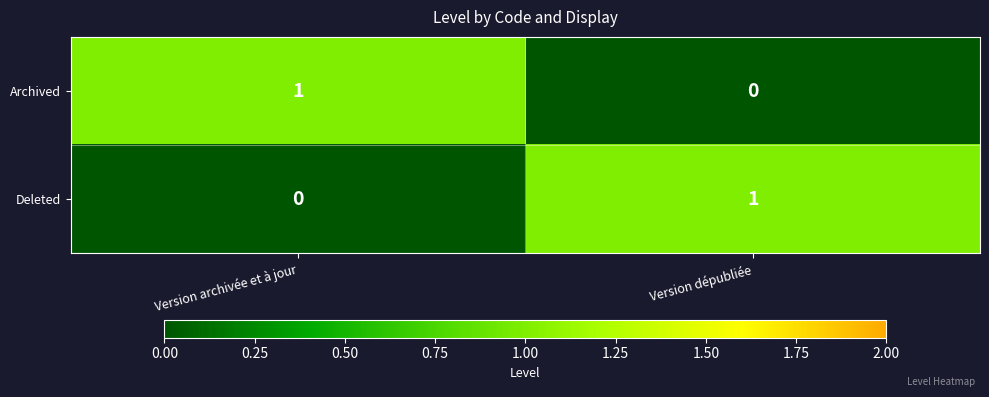

What is the maximum value shown in the chart?

1